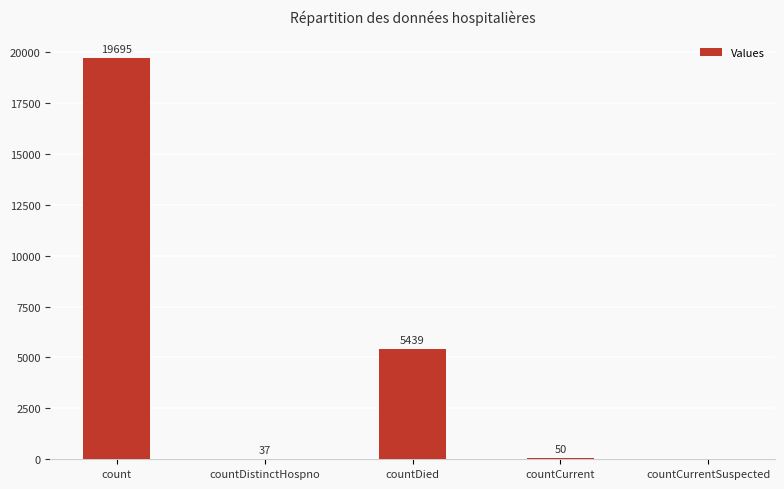

How many distinct data groups are displayed?

1